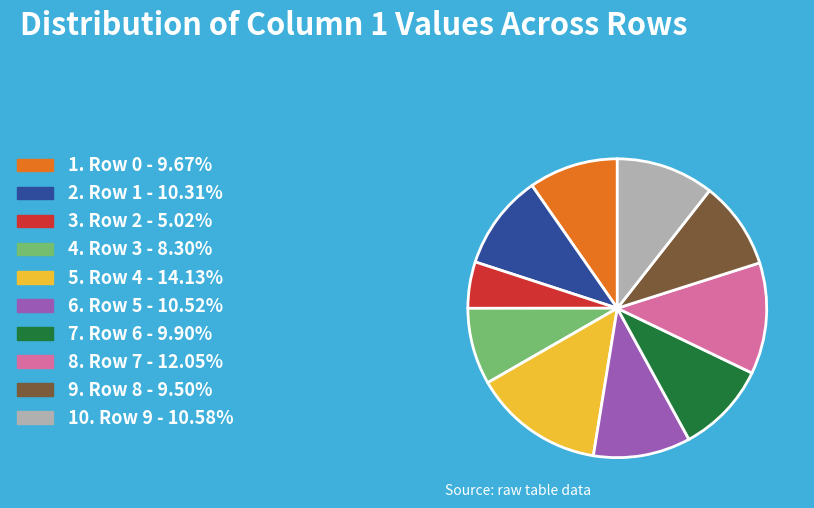

Is there any slice that represents more than half of the pie?

No